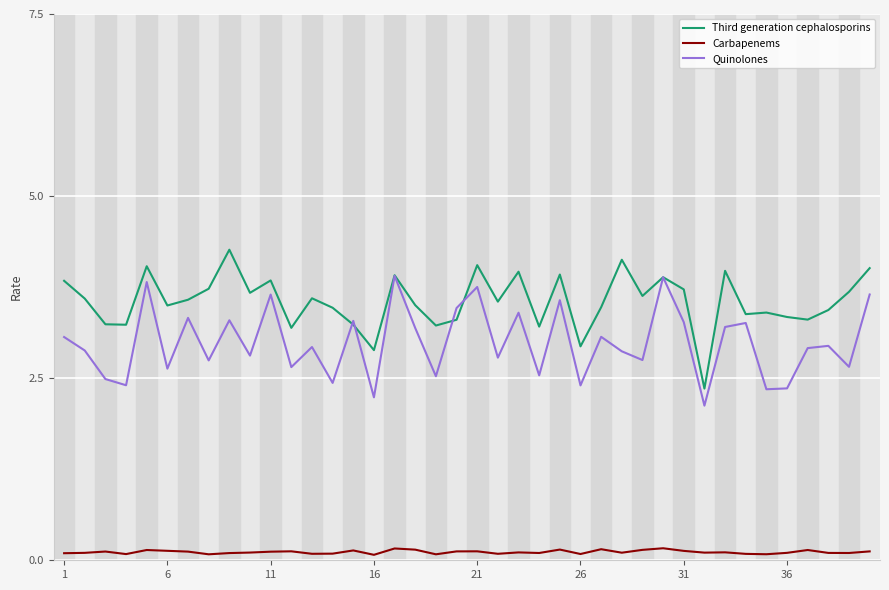

True or false: Carbapenems and Quinolones cross at least once.

False